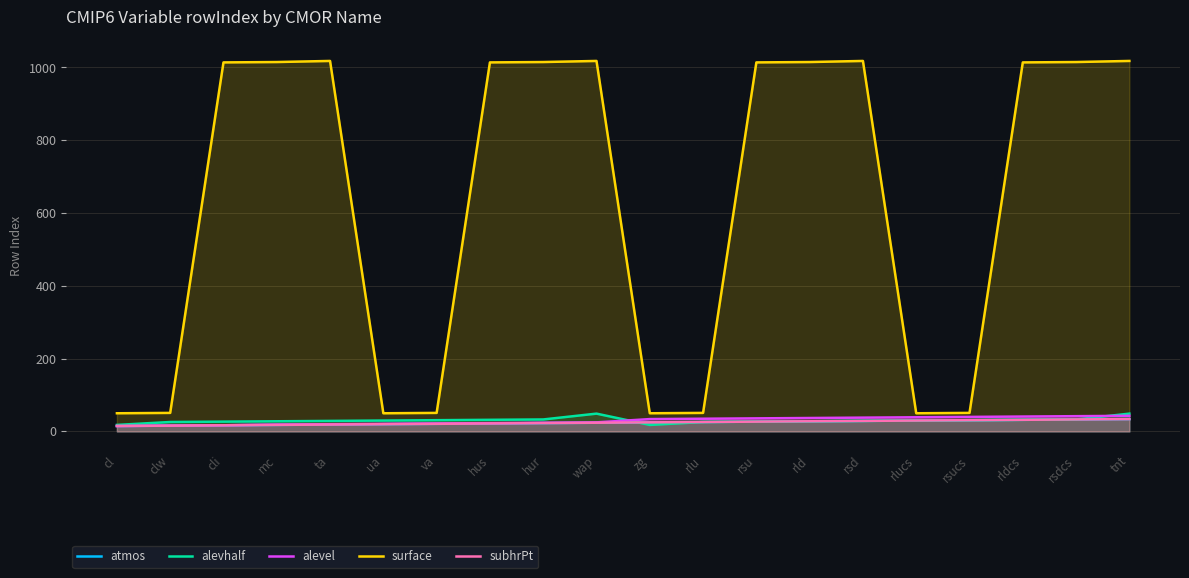

Which category has the highest value across all series?

ta